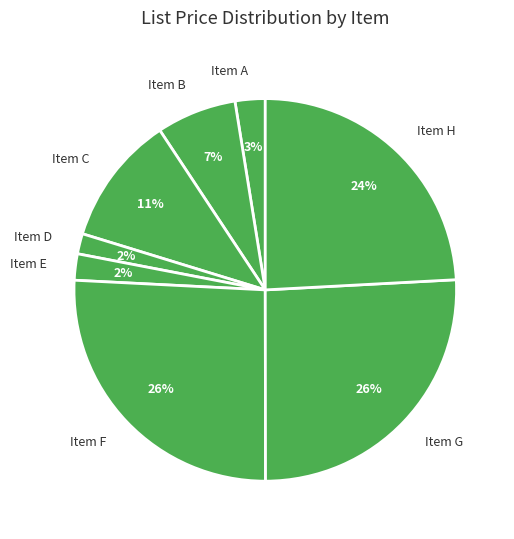

How many segments does this pie chart have?

8